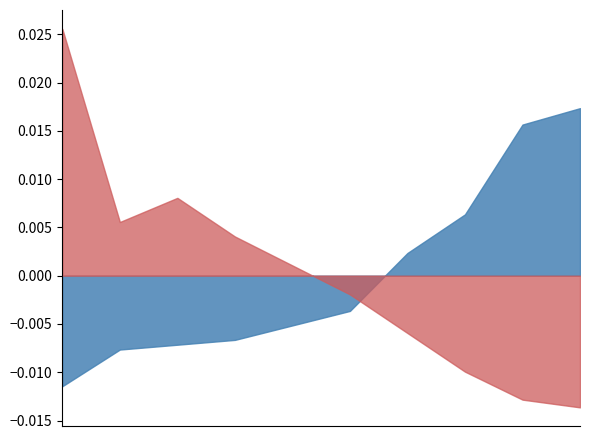

At which label does B365A reach its peak?

Newcastle